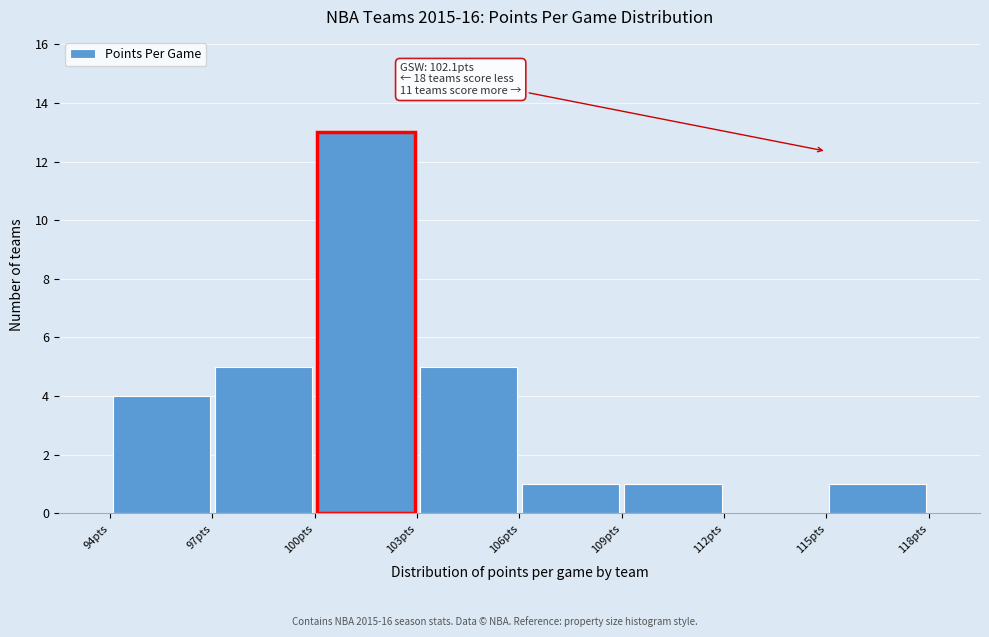

Which range on the x-axis has the tallest bar?

100 to 103